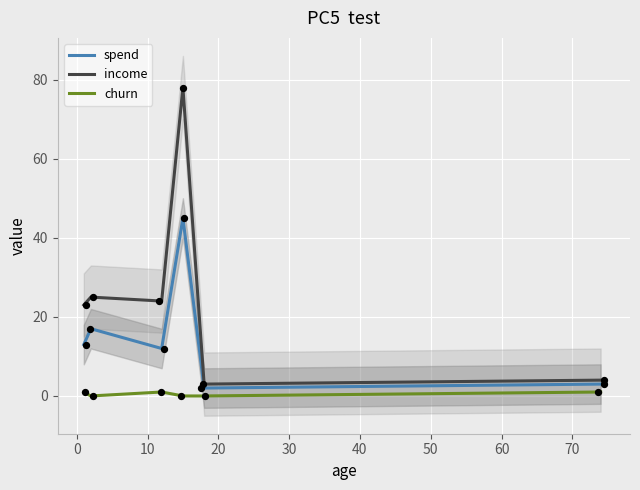

What are all the series names shown in the legend?

spend, income, churn